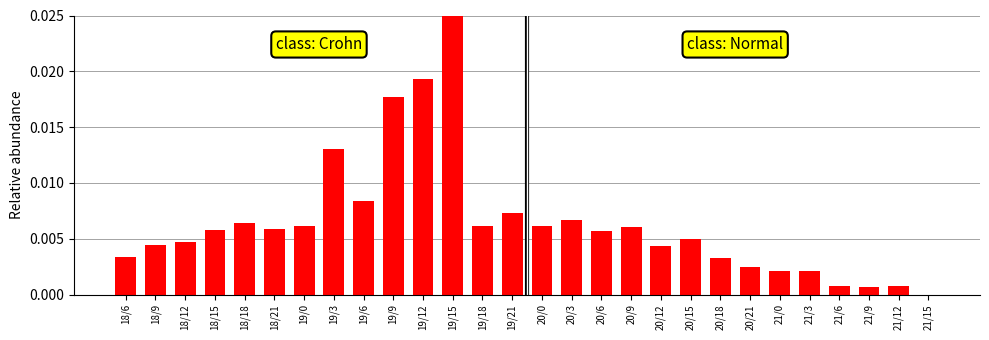

Between 20/18 and 20/9, which is larger?

20/9